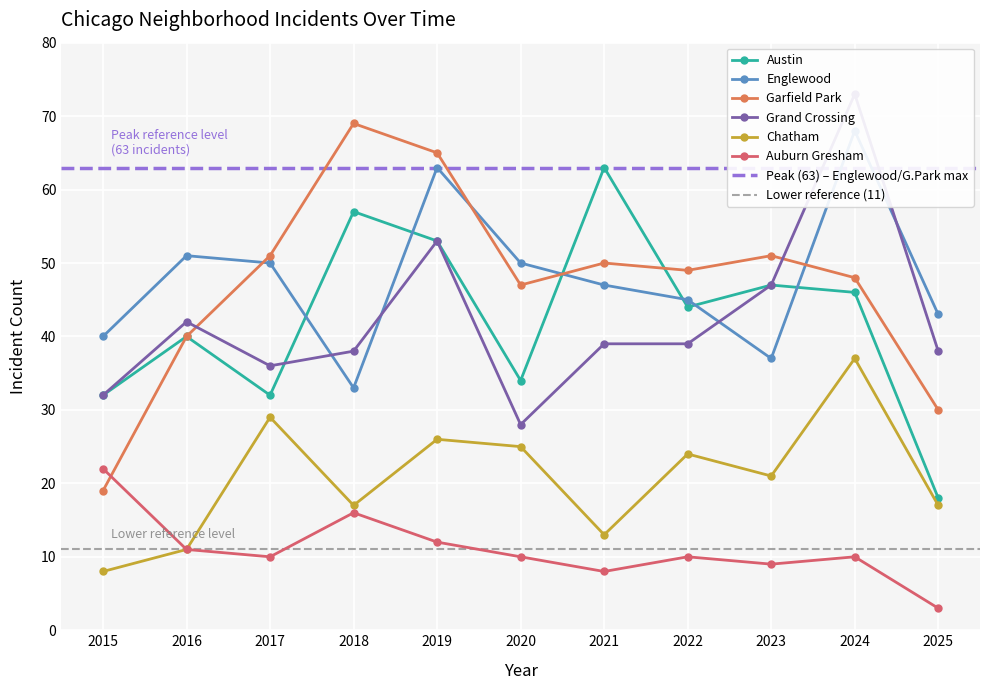

What is the value of the Englewood point at the 4th from the left?

33